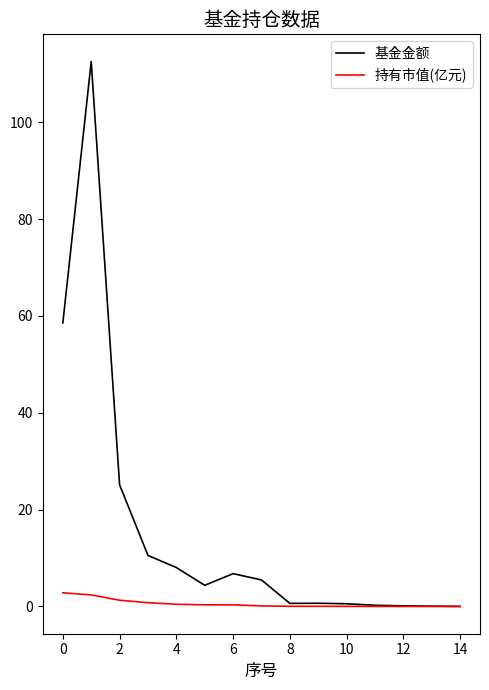

Which series has the widest spread of values?

基金金额